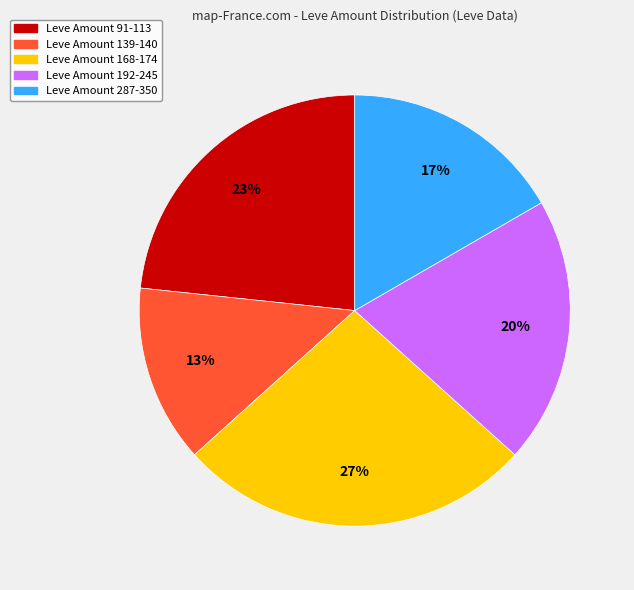

Does any single category account for the majority?

No